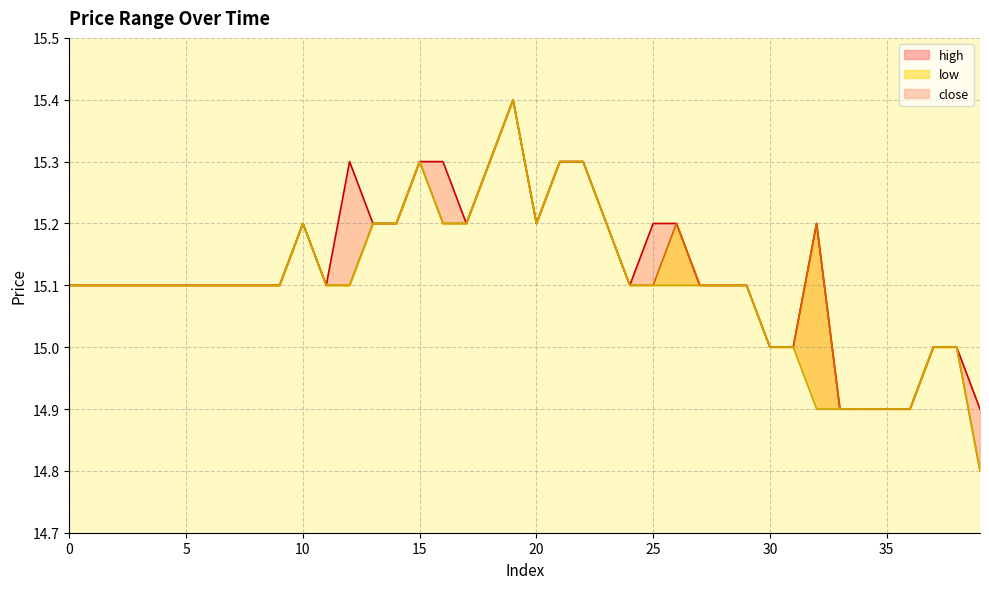

True or false: high and close cross at least once.

False